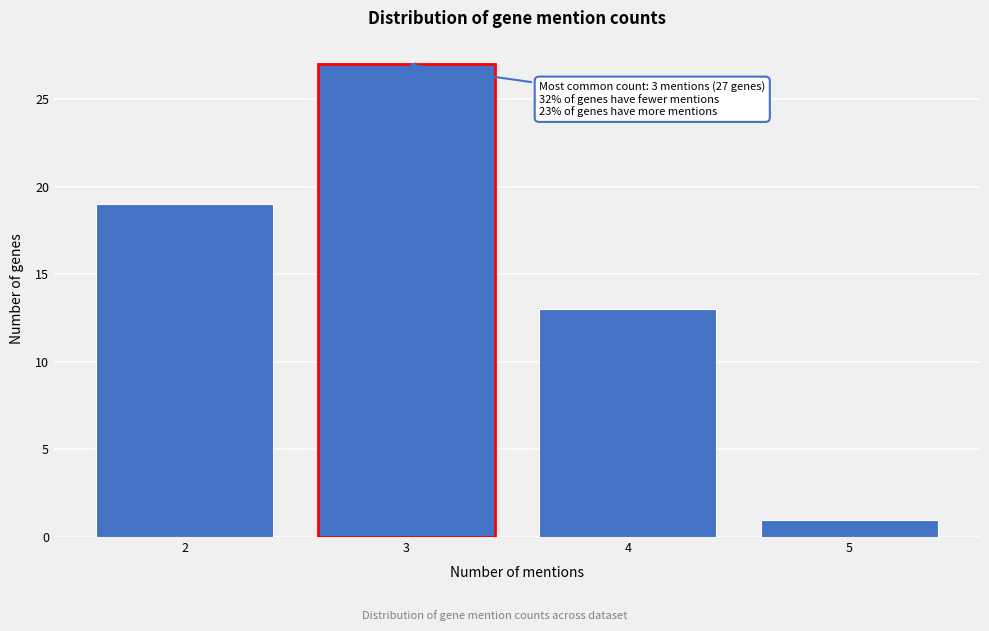

Reading right to left, list all the values displayed in this chart.

5=1	4=13	3=27	2=19